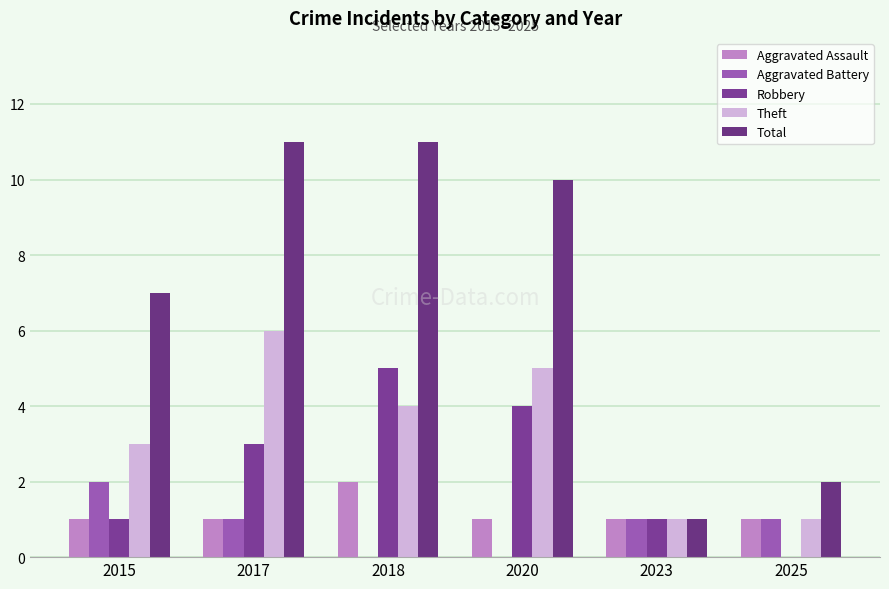

Reading left to right, transcribe all the data shown in this chart.

Aggravated Assault: 2015=1	2017=1	2018=2	2020=1	2023=1	2025=1
Aggravated Battery: 2015=2	2017=1	2018=0	2020=0	2023=1	2025=1
Robbery: 2015=1	2017=3	2018=5	2020=4	2023=1	2025=0
Theft: 2015=3	2017=6	2018=4	2020=5	2023=1	2025=1
Total: 2015=7	2017=11	2018=11	2020=10	2023=1	2025=2